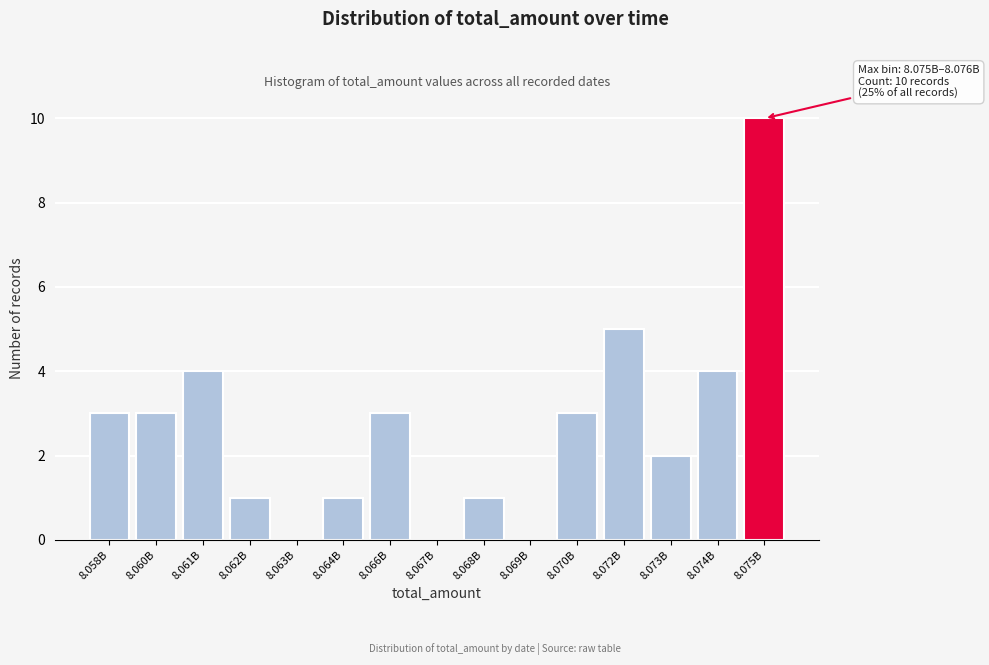

Reading left to right, list all the values displayed in this chart.

8.058B=3	8.060B=3	8.061B=4	8.062B=1	8.063B=0	8.064B=1	8.066B=3	8.067B=0	8.068B=1	8.069B=0	8.070B=3	8.072B=5	8.073B=2	8.074B=4	8.075B=10